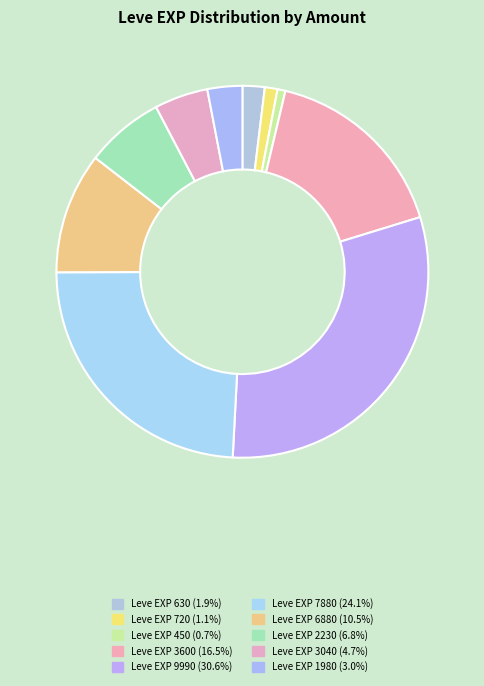

Count the number of slices in the pie.

10